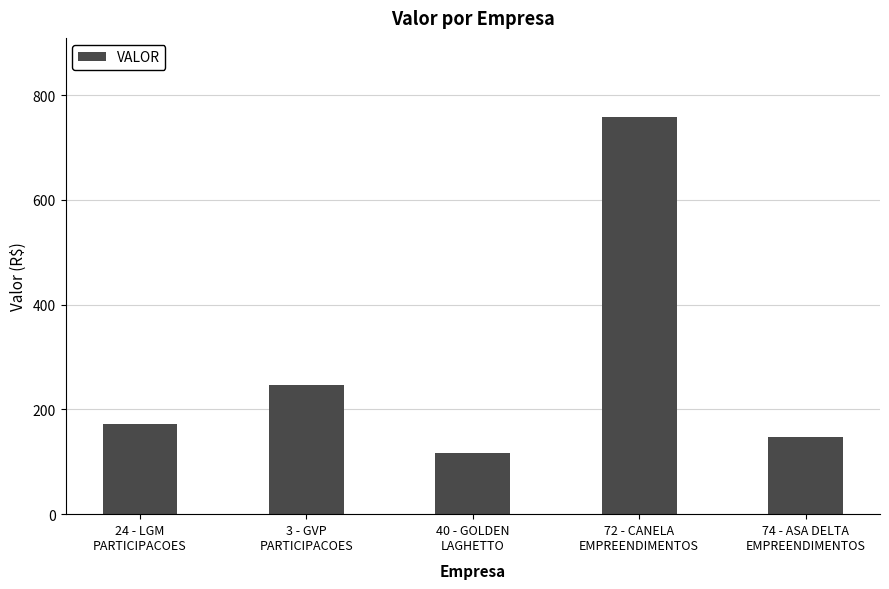

How many bars are there in total?

5